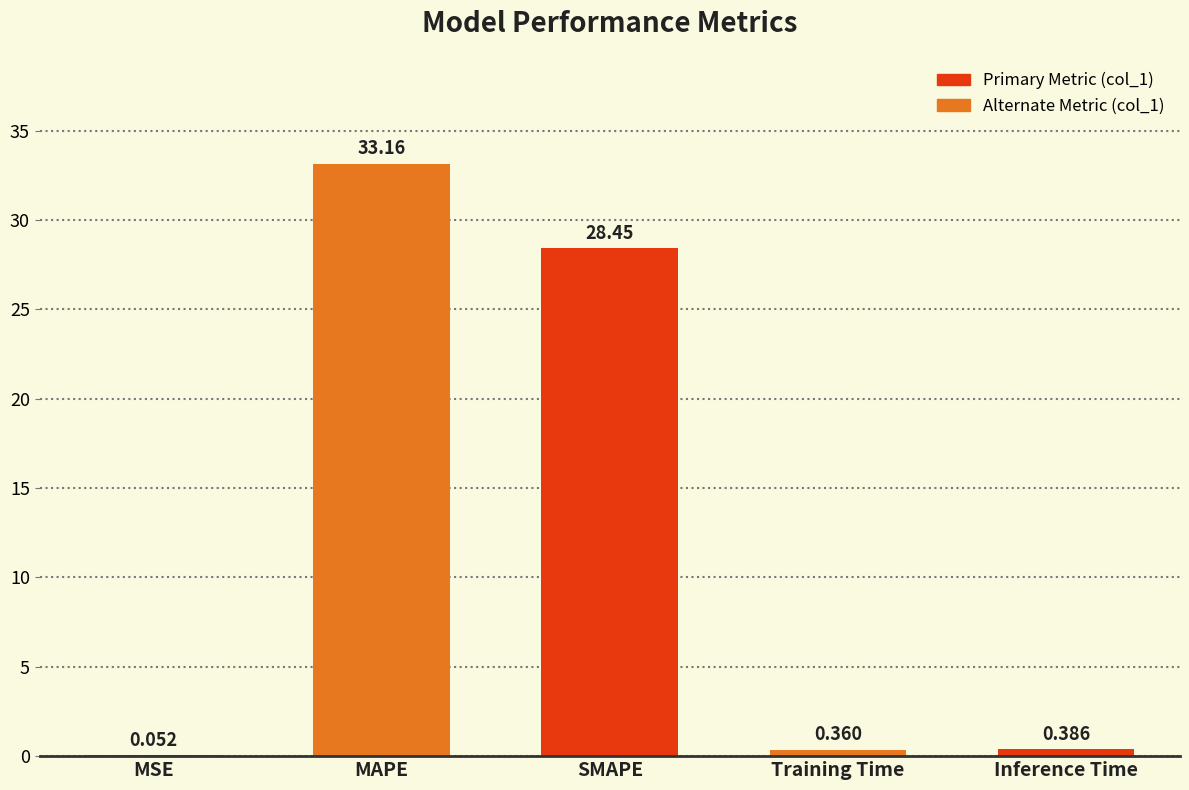

At which label is the value closest to 16?

SMAPE